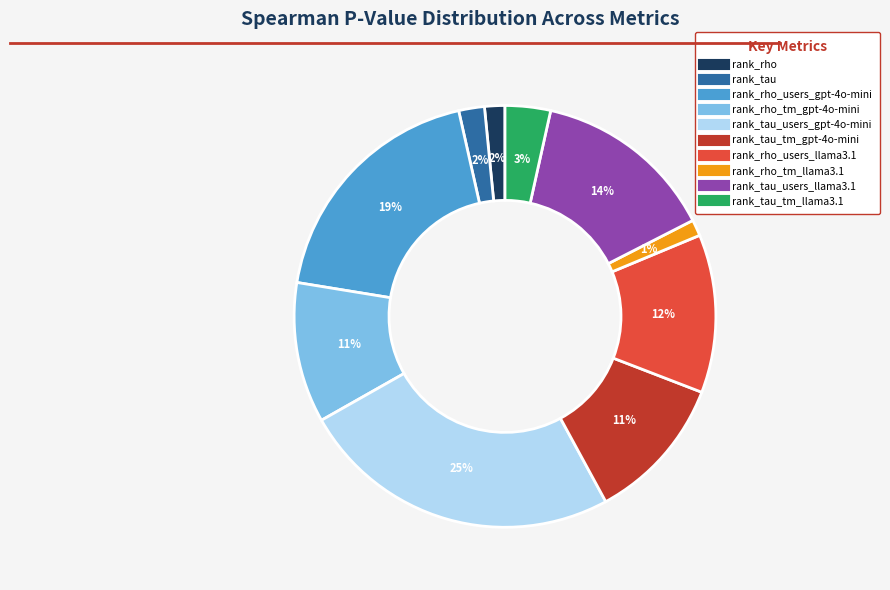

Does any single category account for the majority?

No